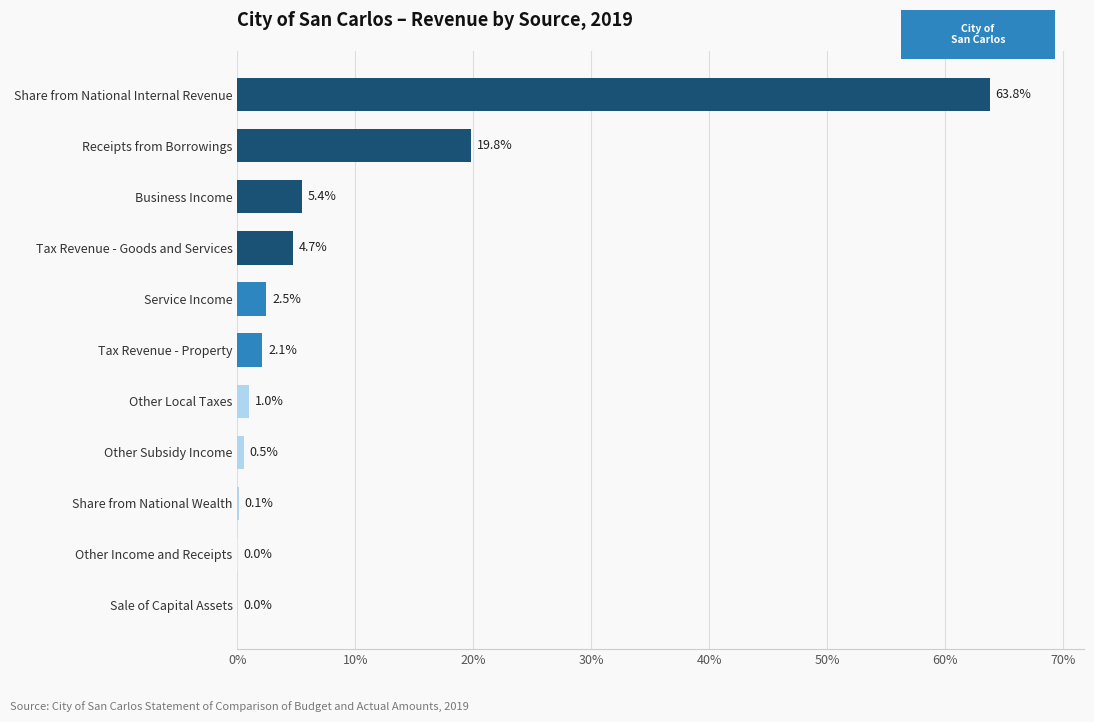

How many data points does each series have?

11